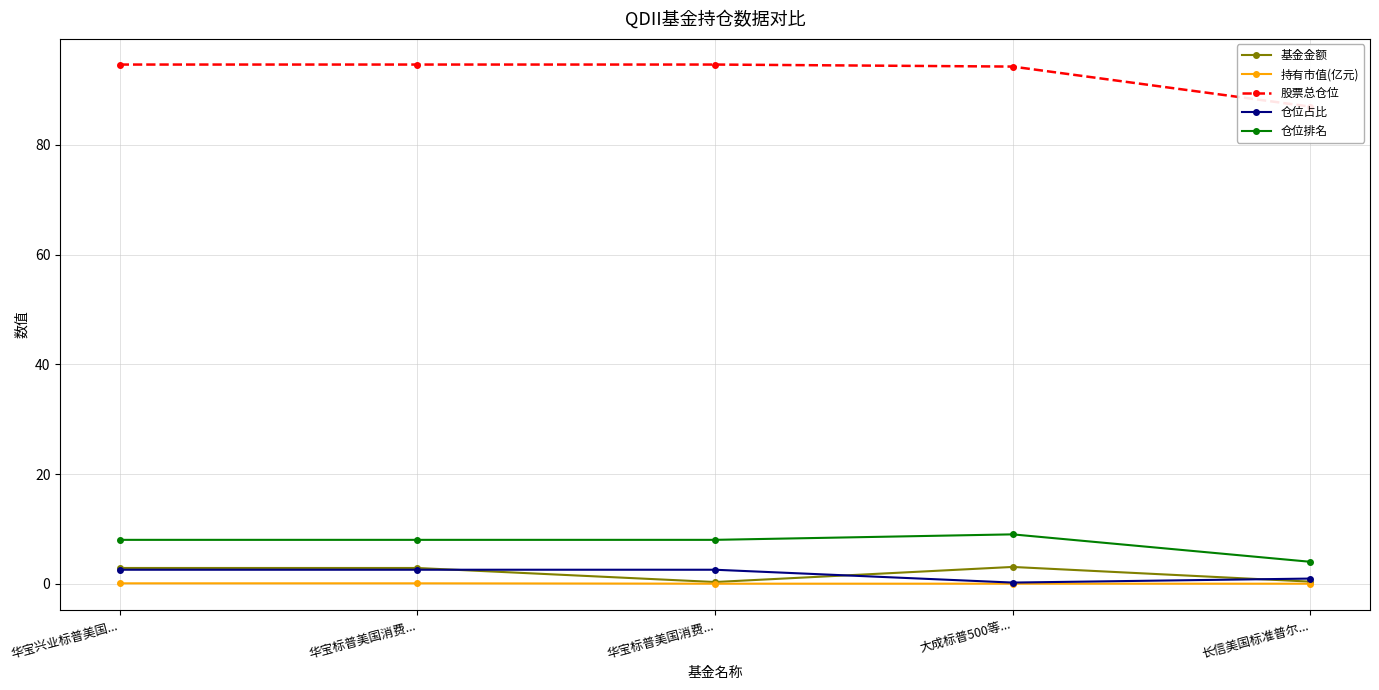

Rank the series by their maximum value, from highest to lowest.

股票总仓位, 仓位排名, 基金金额, 仓位占比, 持有市值(亿元)